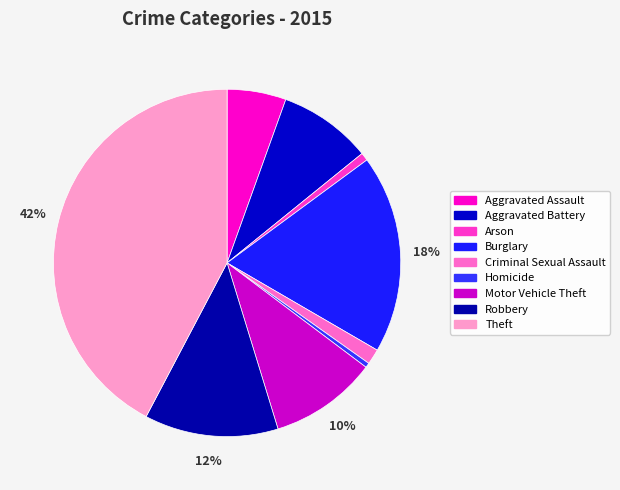

How many slices are in this pie chart?

9